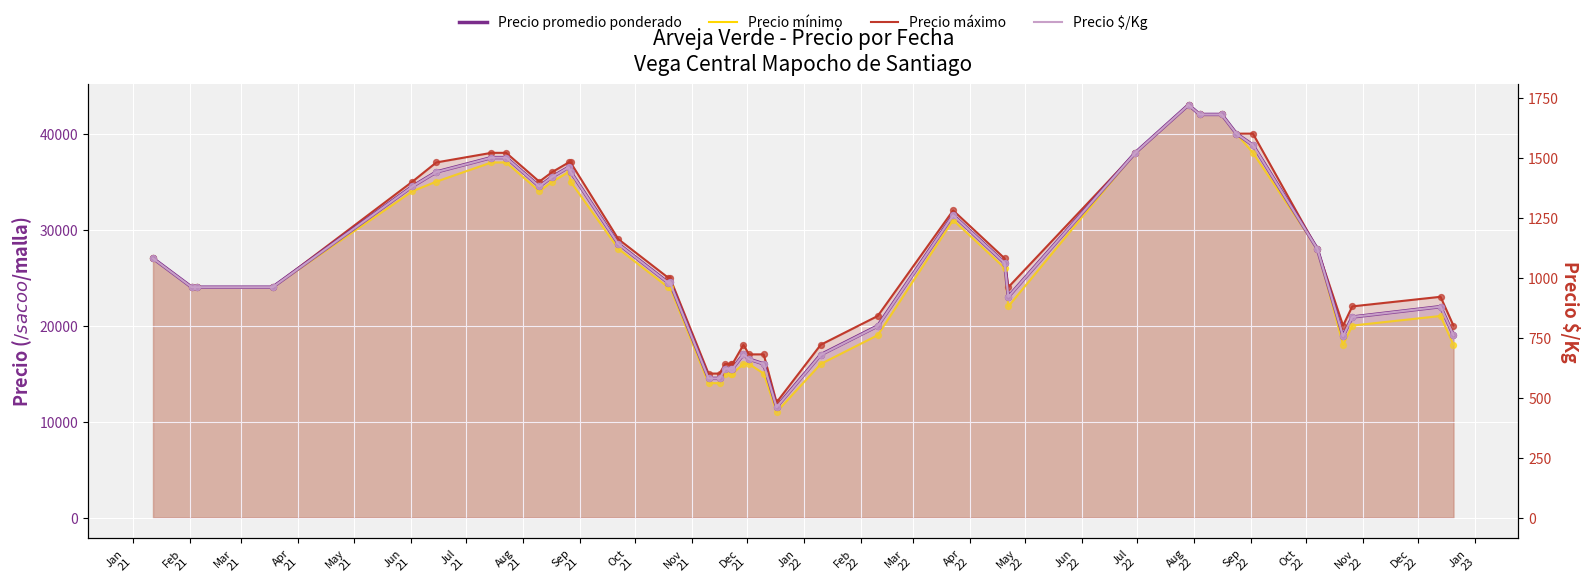

Which series has the largest total across all categories?

Precio máximo